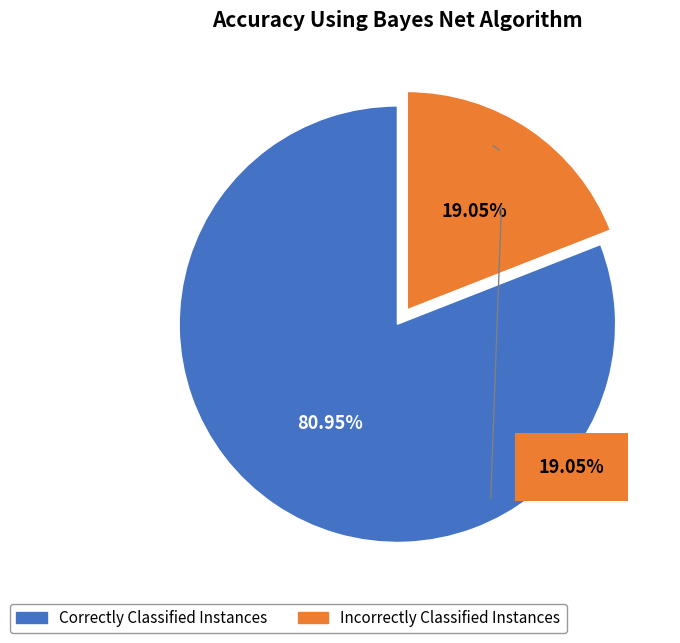

Is it true that success num = 0 is 95% of the pie?

False